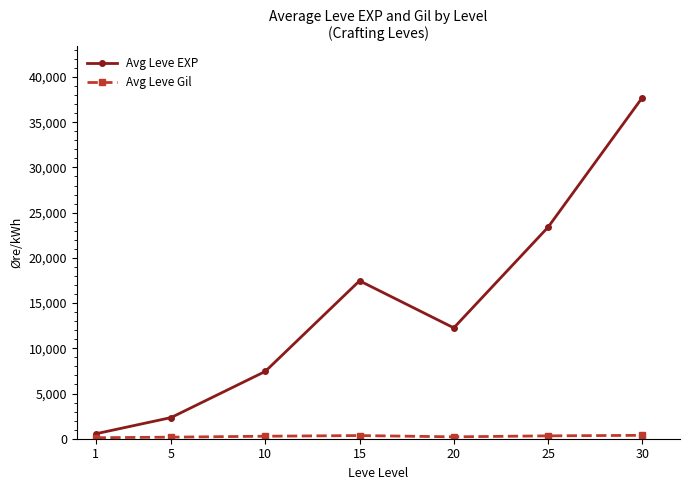

What is the value of the Avg Leve EXP point at the 1st from the left?

542